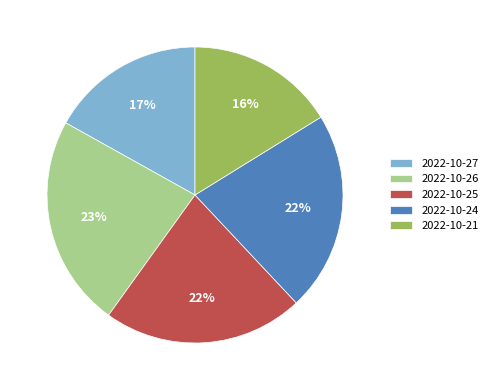

To the nearest percent, what is the combined percentage of 2022-10-21 and 2022-10-27?

33%